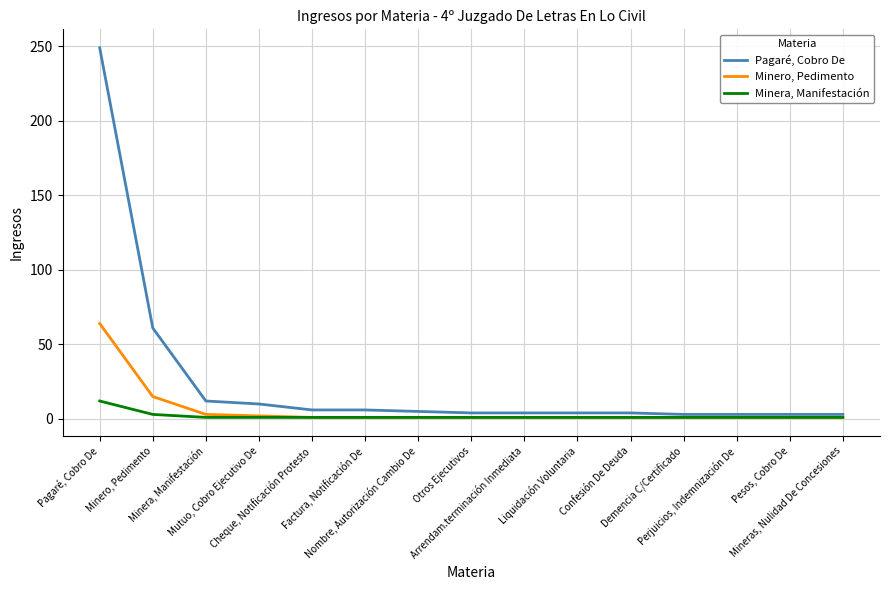

Rank the series at Factura, Notificación De from lowest to highest value.

Minero, Pedimento, Minera, Manifestación, Pagaré, Cobro De